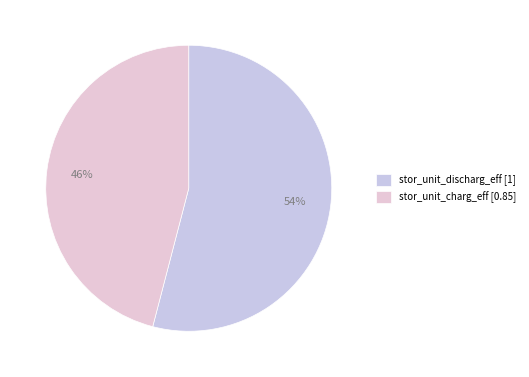

Rank the categories by value from lowest to highest.

stor_unit_charg_eff, stor_unit_discharg_eff